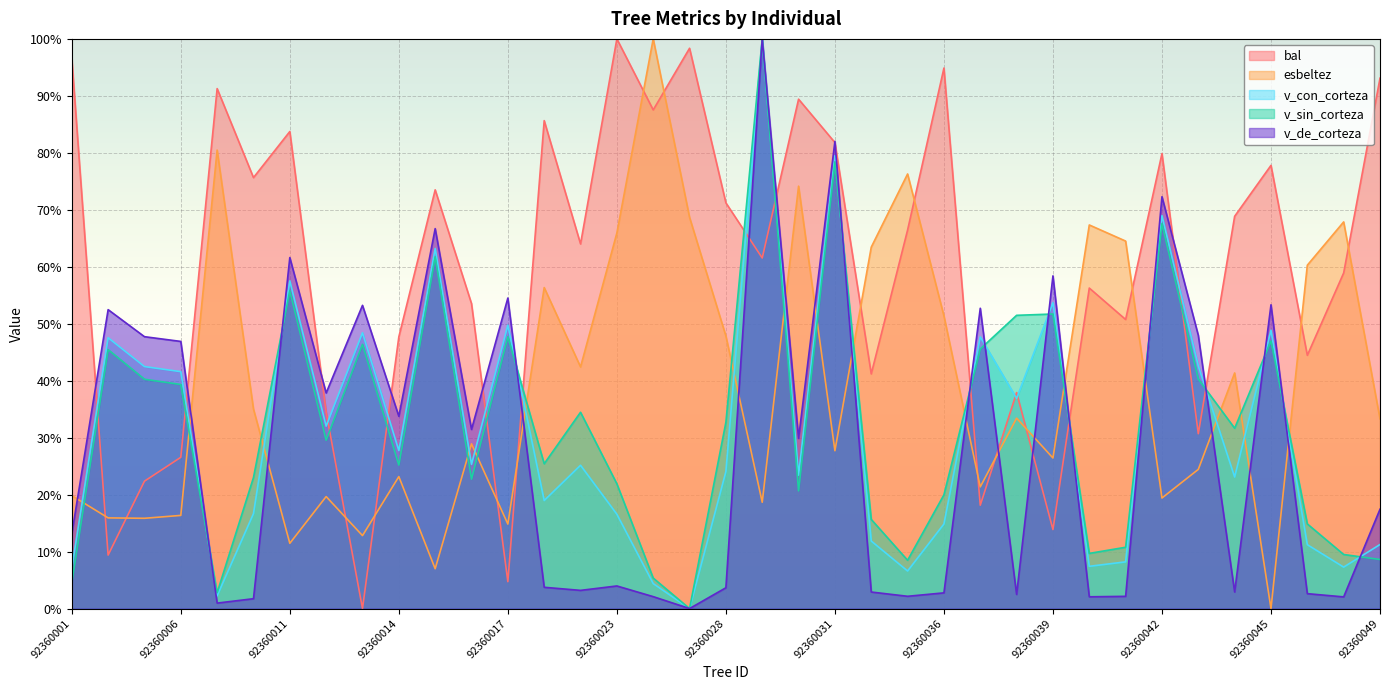

At which category does bal reach its first local peak?

92360007